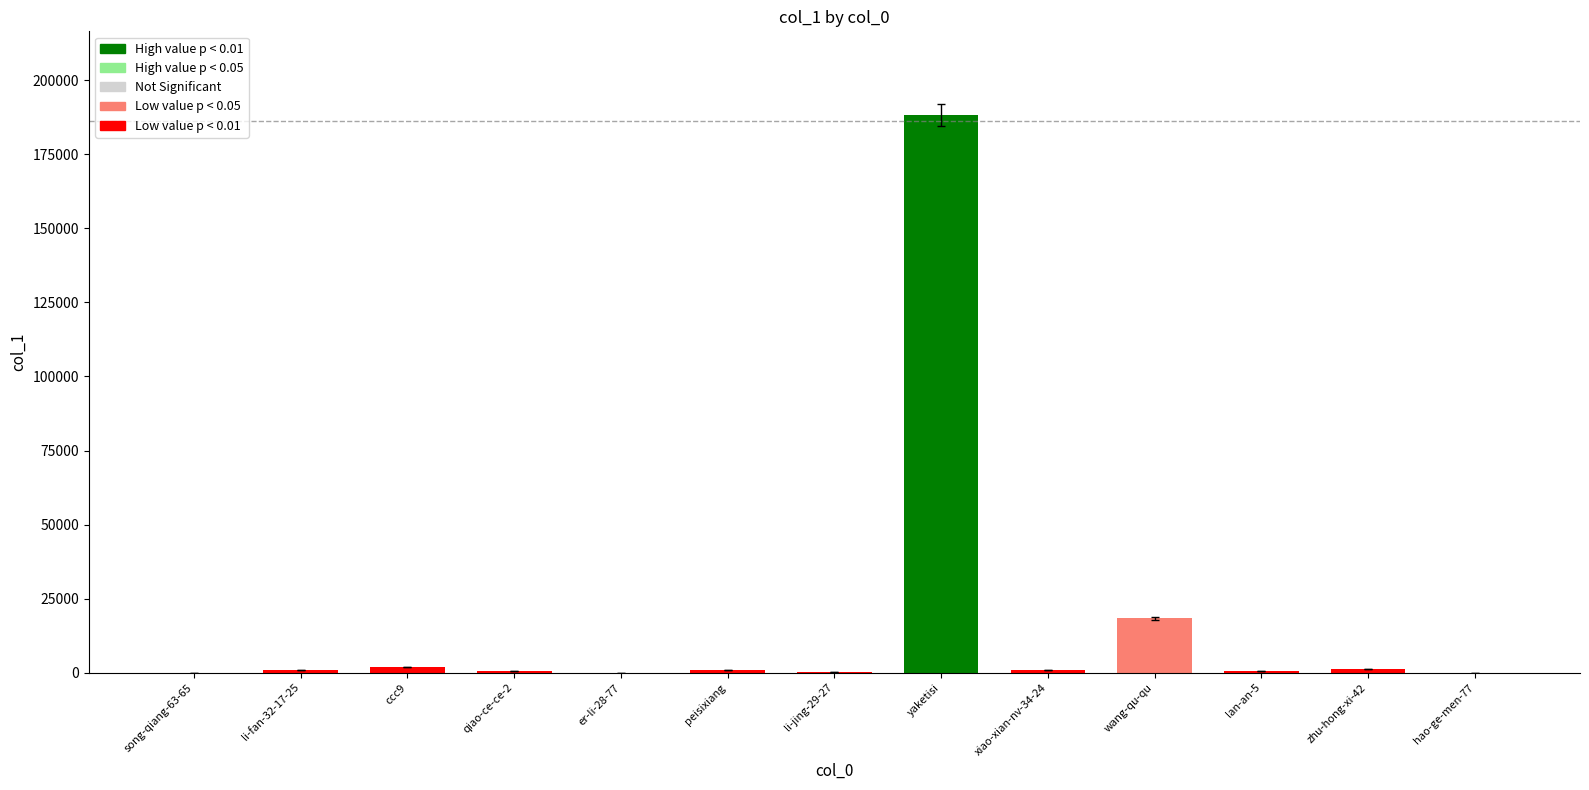

The chart shows a value of 18302 at wang-qu-qu. True or false?

True